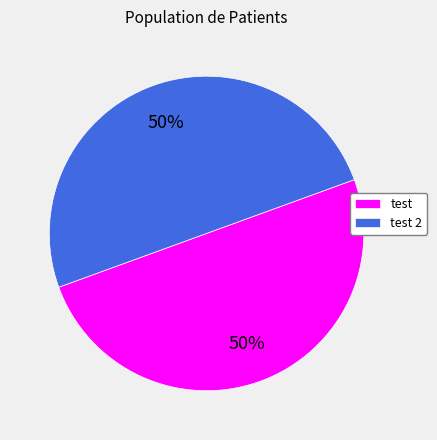

What is the ratio of the value at test to the value at test 2?

1.0